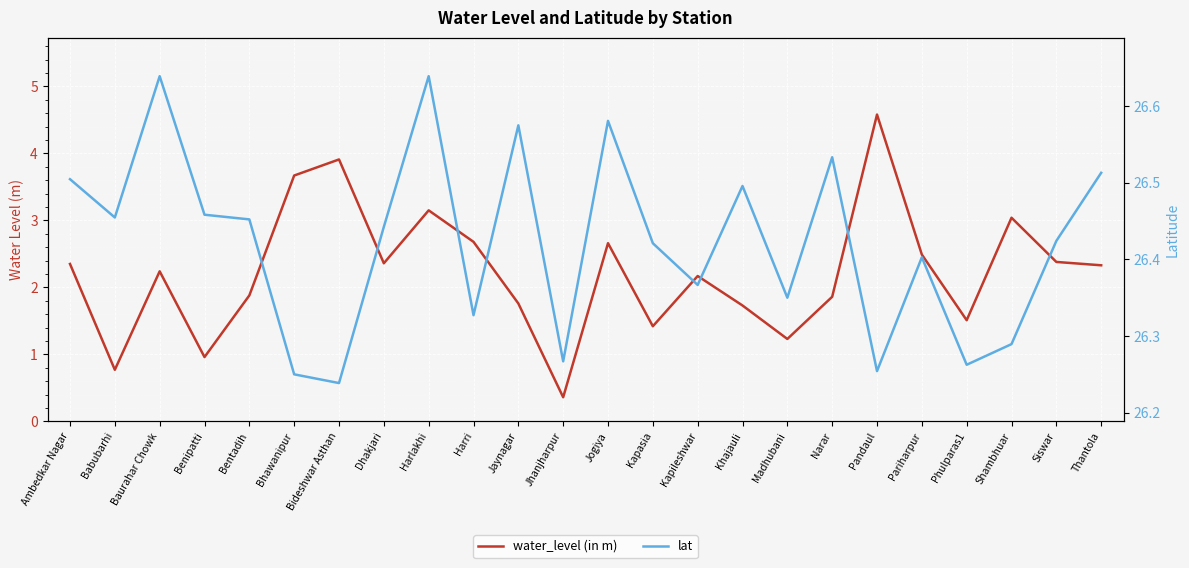

True or false: water_level (in m) and lat intersect in this chart.

False